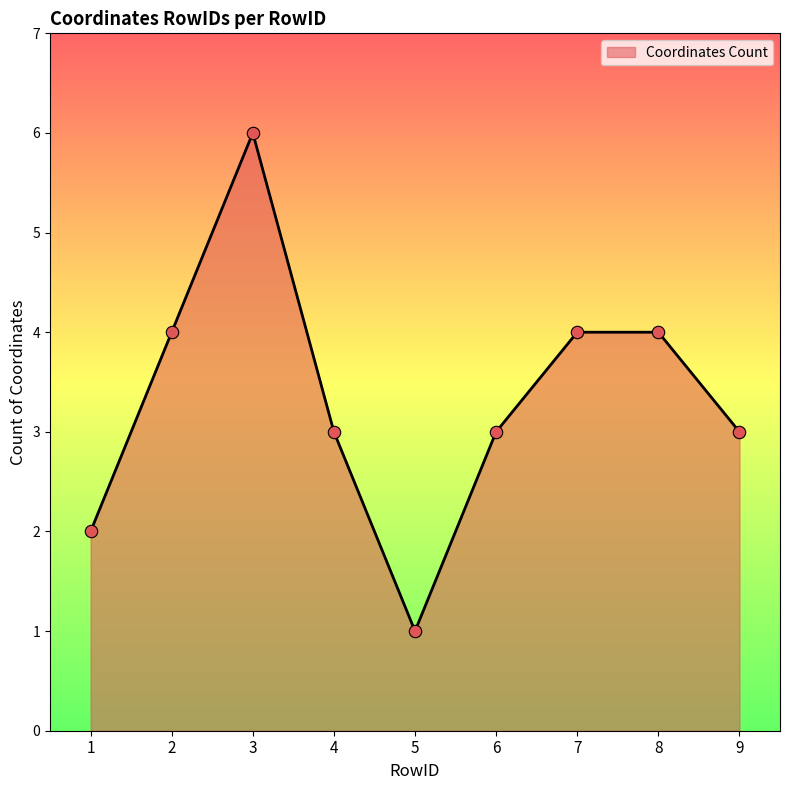

Approximately how many times larger is the value at 9 compared to 4?

1.0